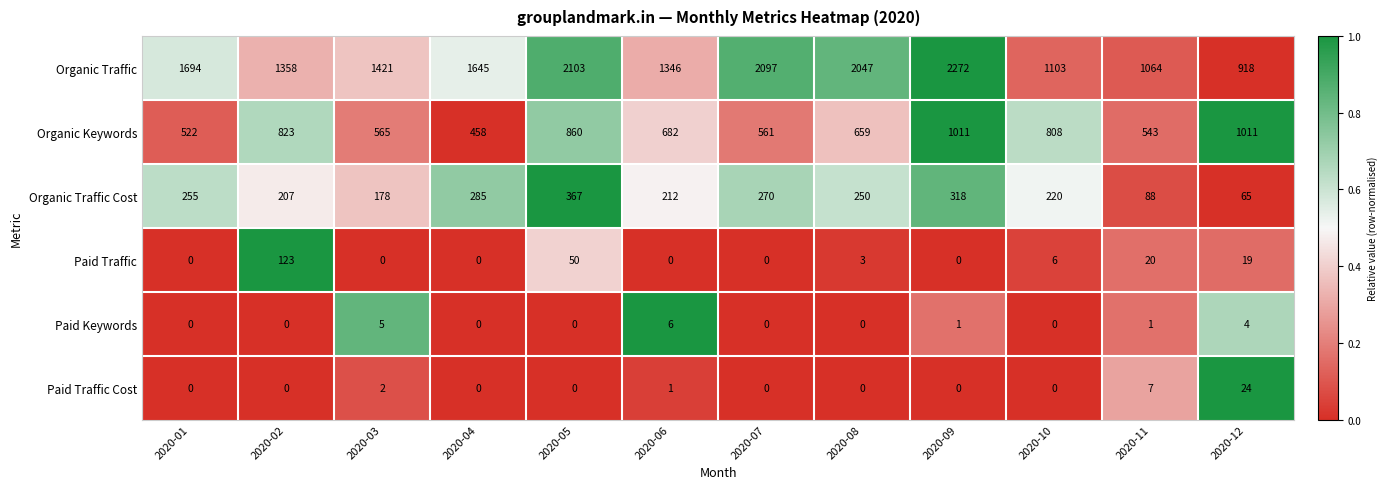

What is the average value of the Organic Traffic Cost series?

226